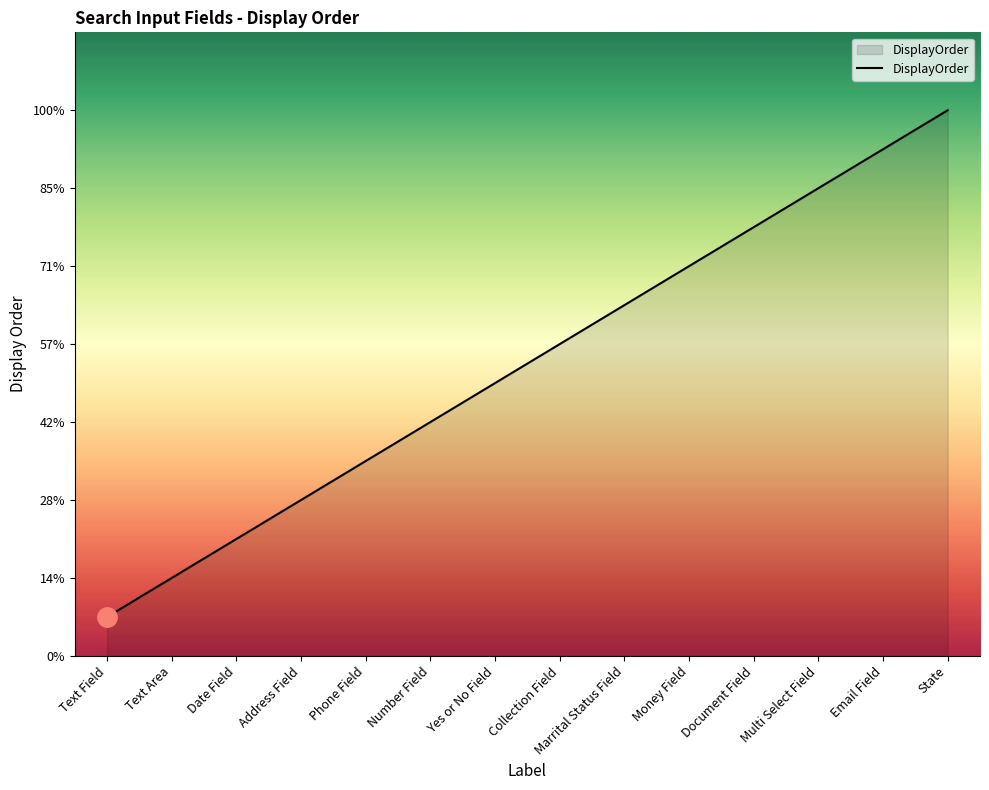

The chart shows a value of 3 at Phone Field. True or false?

False